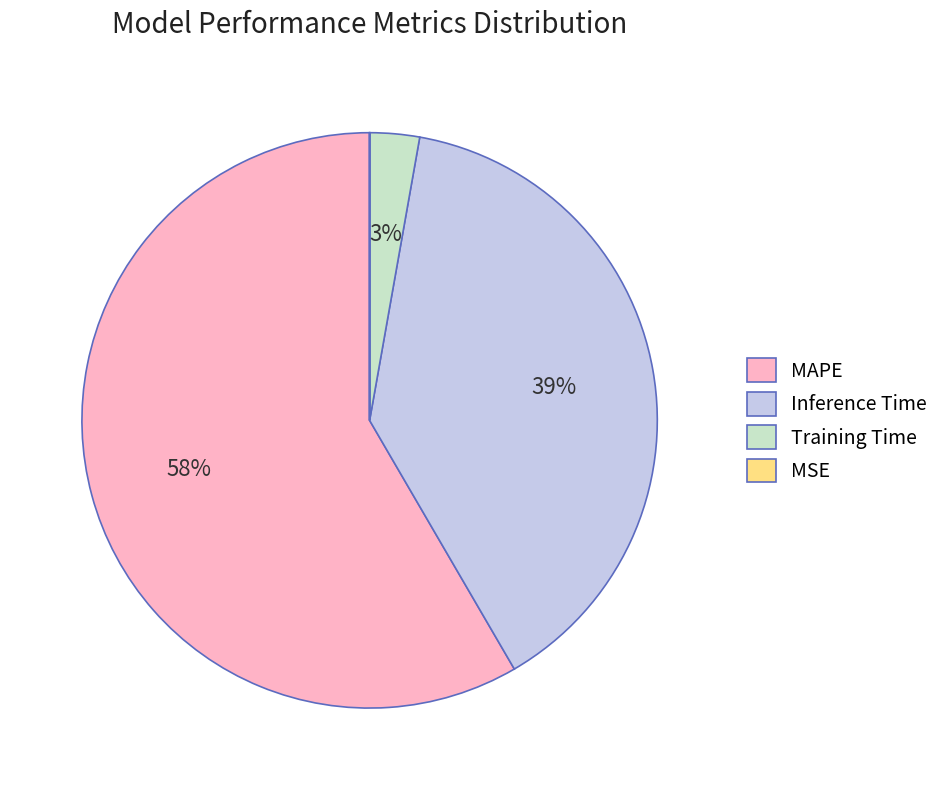

Which has a higher value, Training Time or MAPE?

MAPE